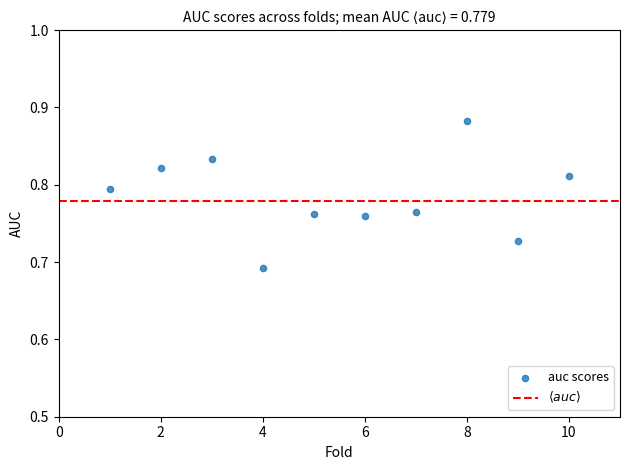

What is the range of X values (max minus min)?

9.0